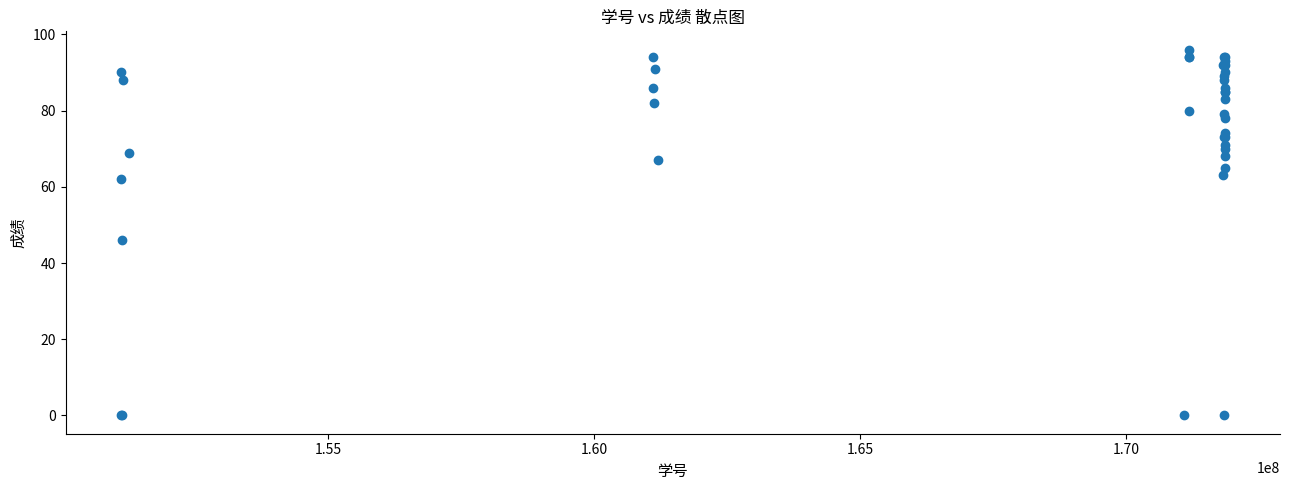

What Y value in the scatter plot is closest to 48?

46